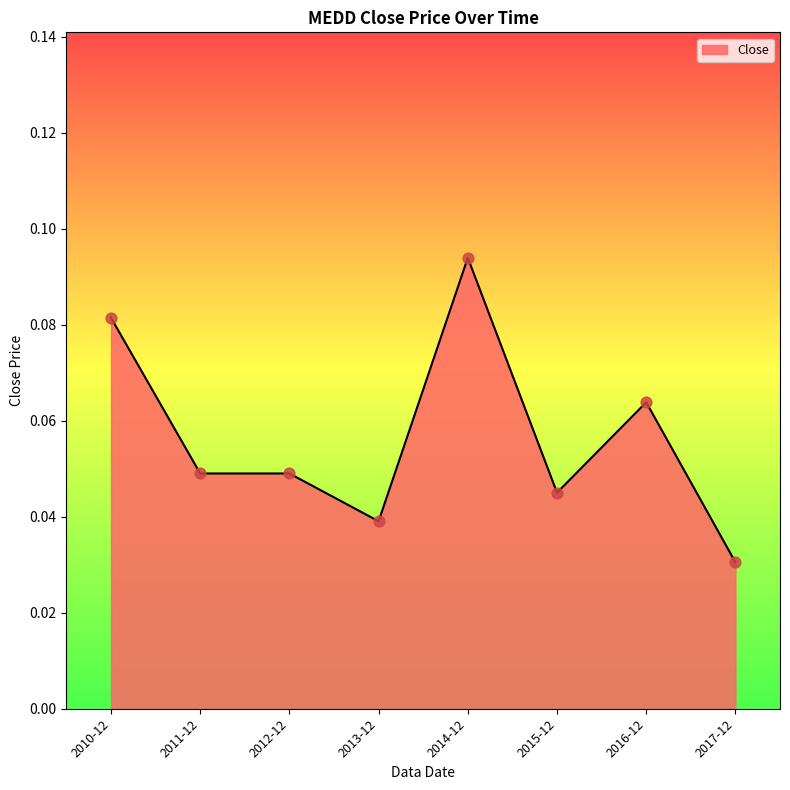

Which has a higher value, 2011-12 or 2014-12?

2014-12